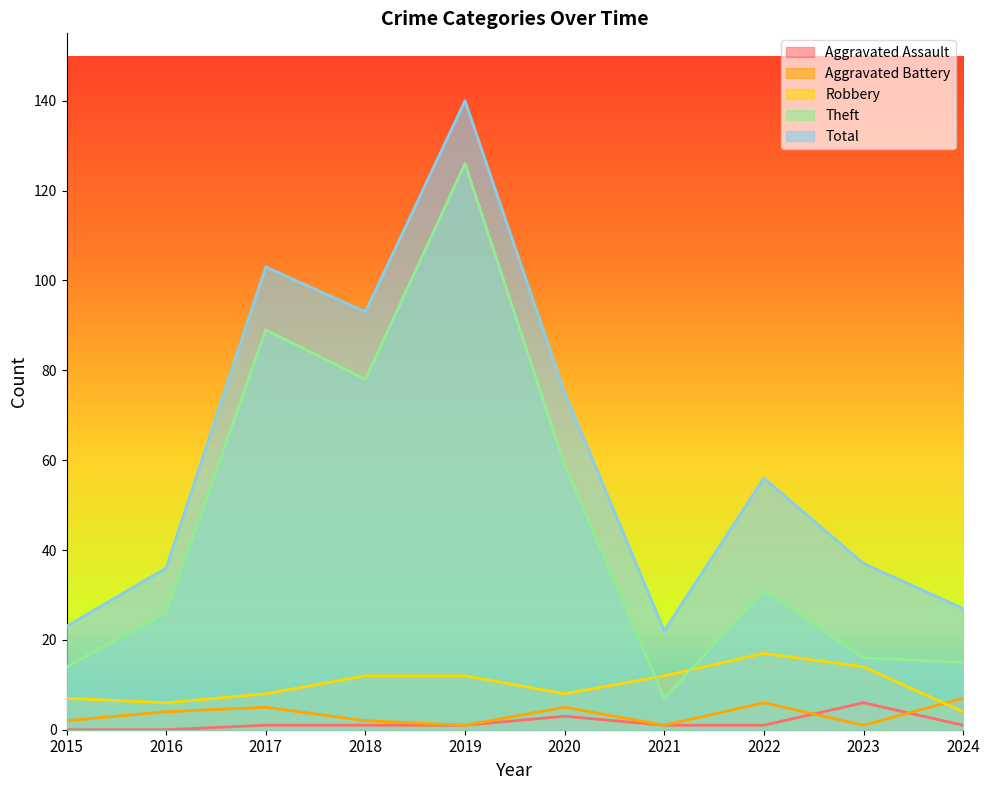

What is the sum of all Aggravated Battery values?

34